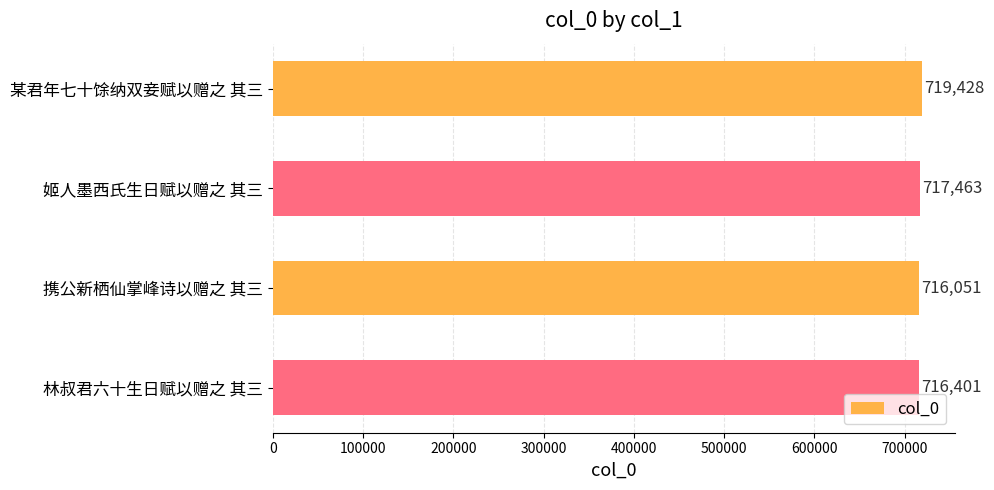

How many values are below 717463?

2